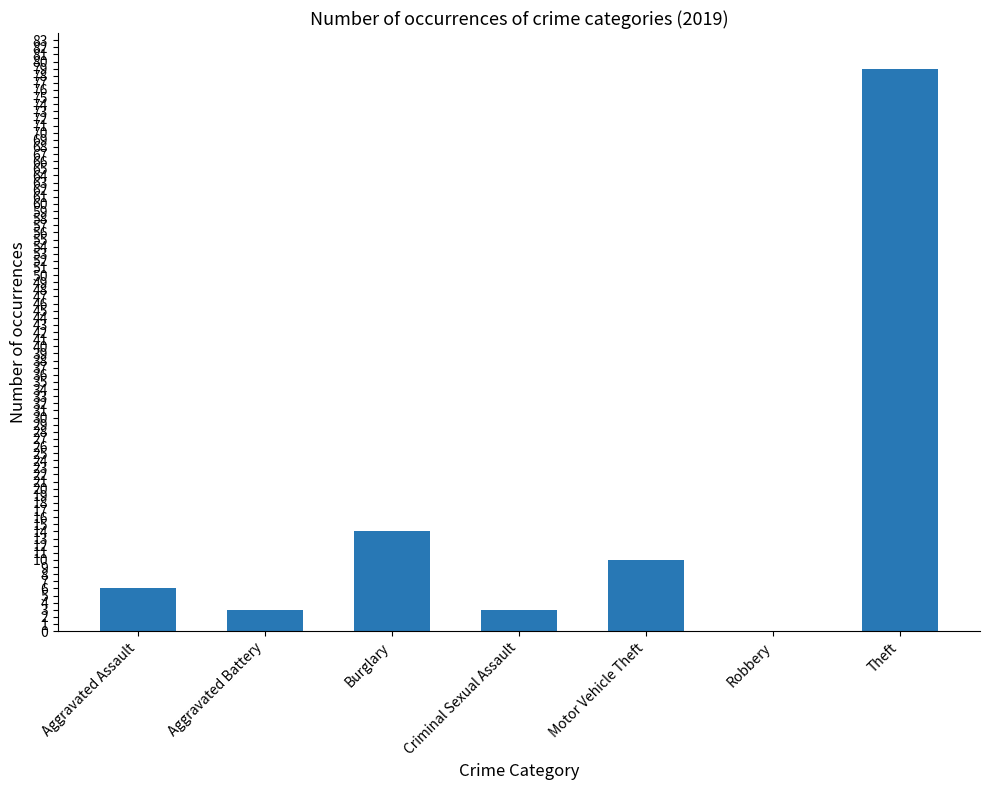

Which category has the highest value across all series?

Theft